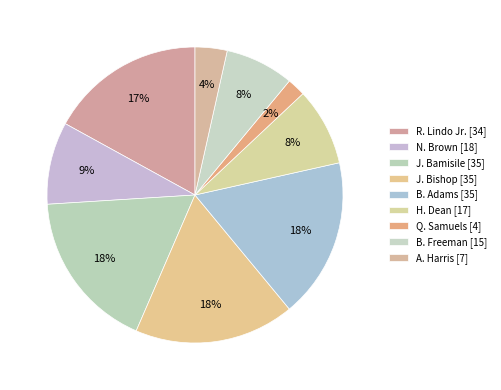

Is there a majority slice in this chart?

No